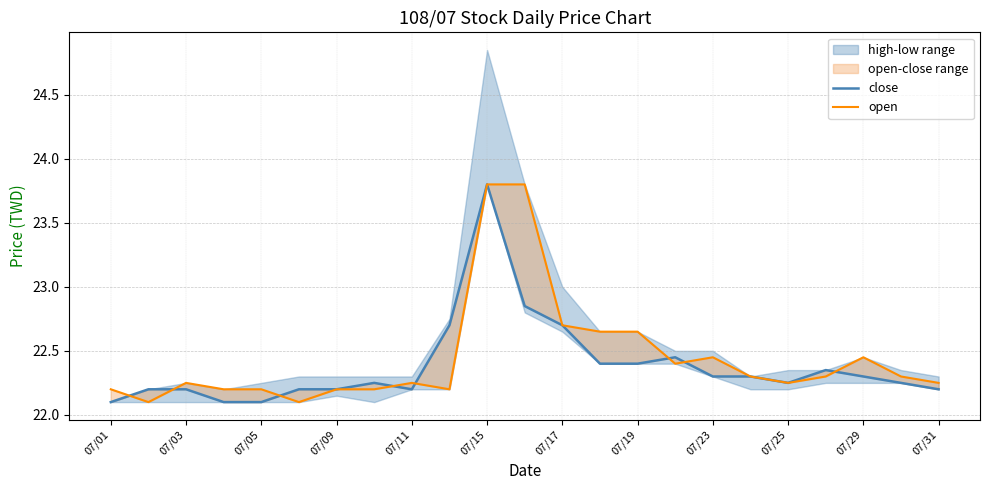

Which series has the largest total across all categories?

open